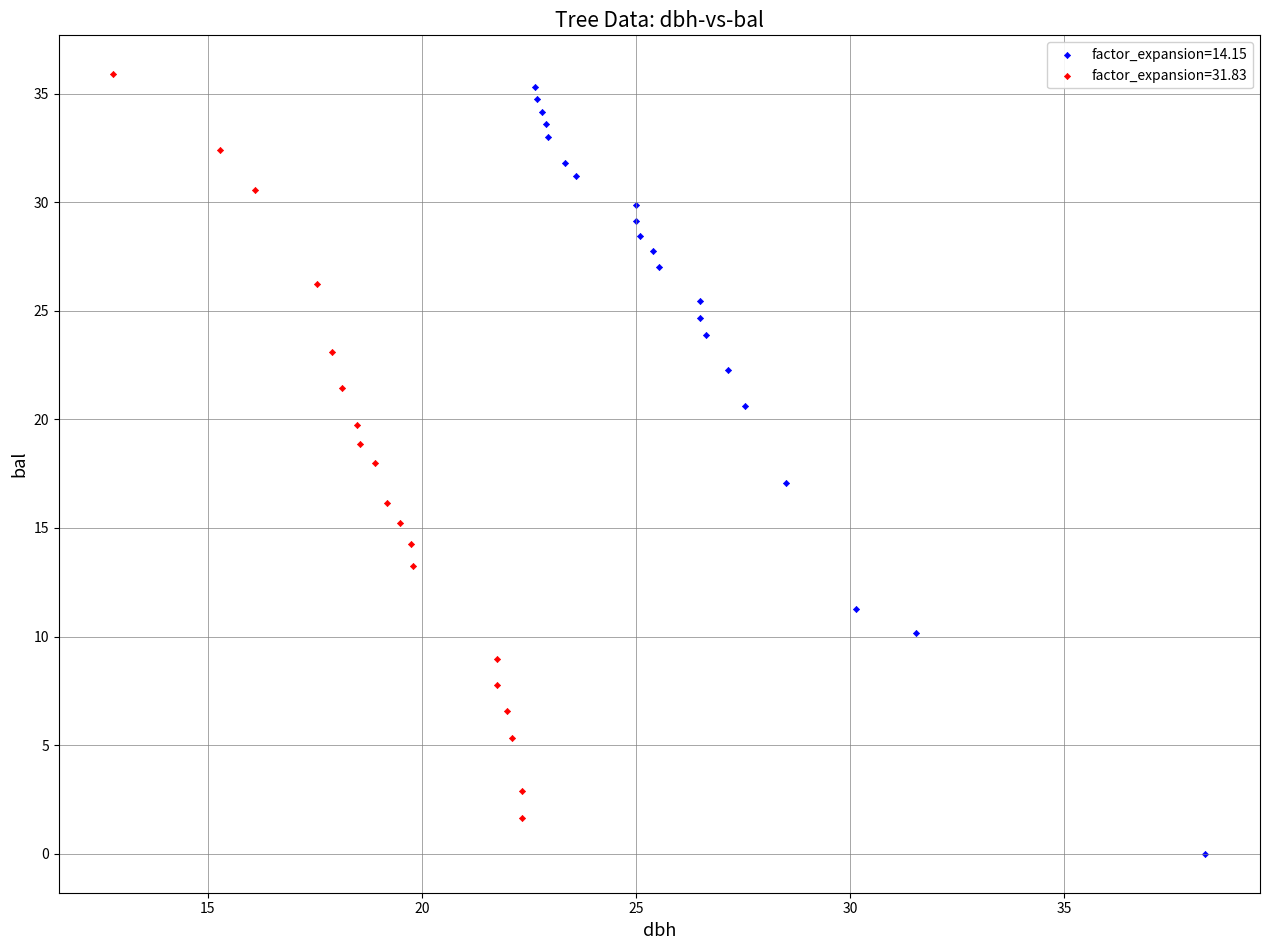

Which series reaches the minimum Y coordinate?

factor_expansion=14.15